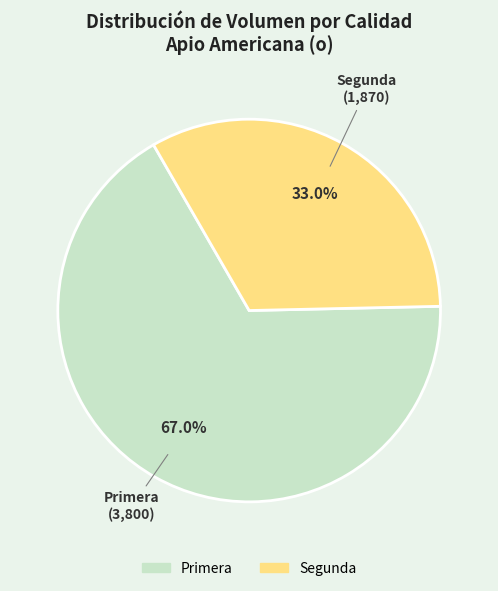

Is there a majority slice in this chart?

Yes